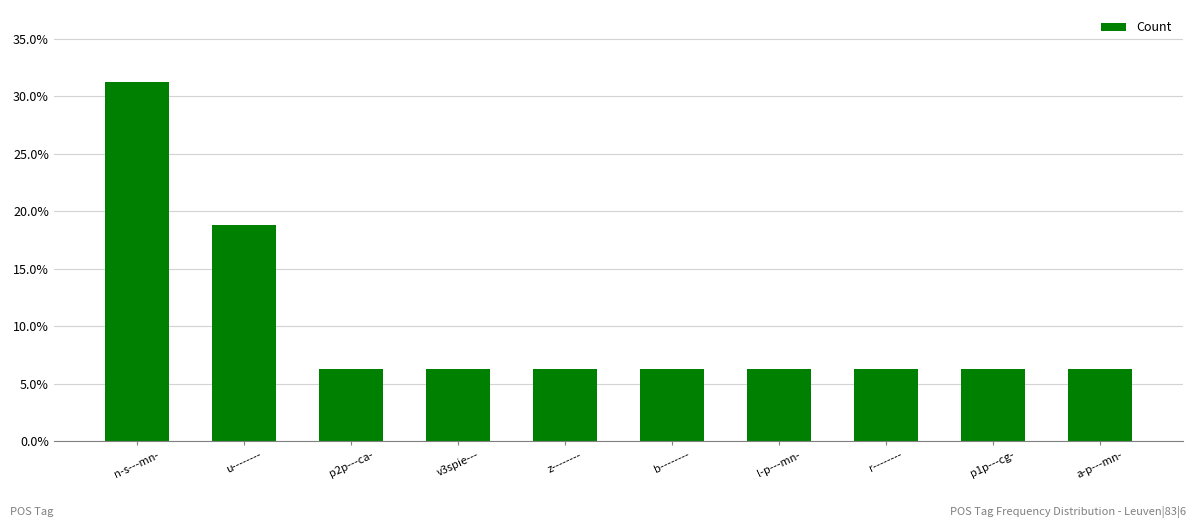

Does the chart contain any negative values?

No